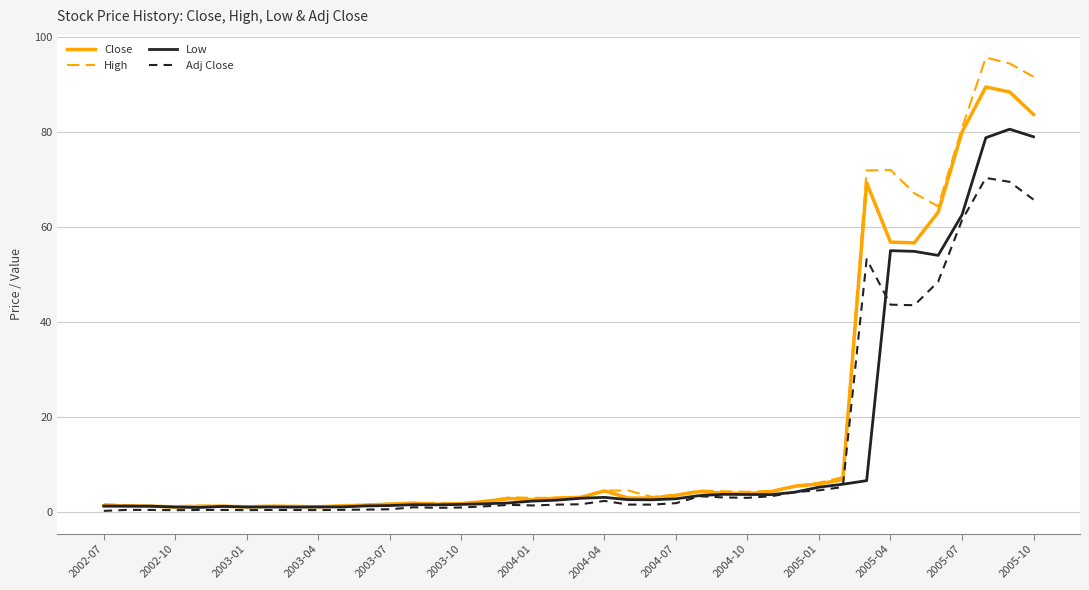

Which series has the largest range (max minus min)?

High